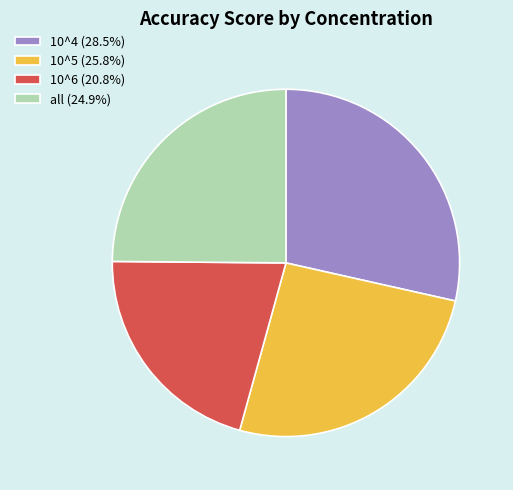

Which slice is the largest?

10^4